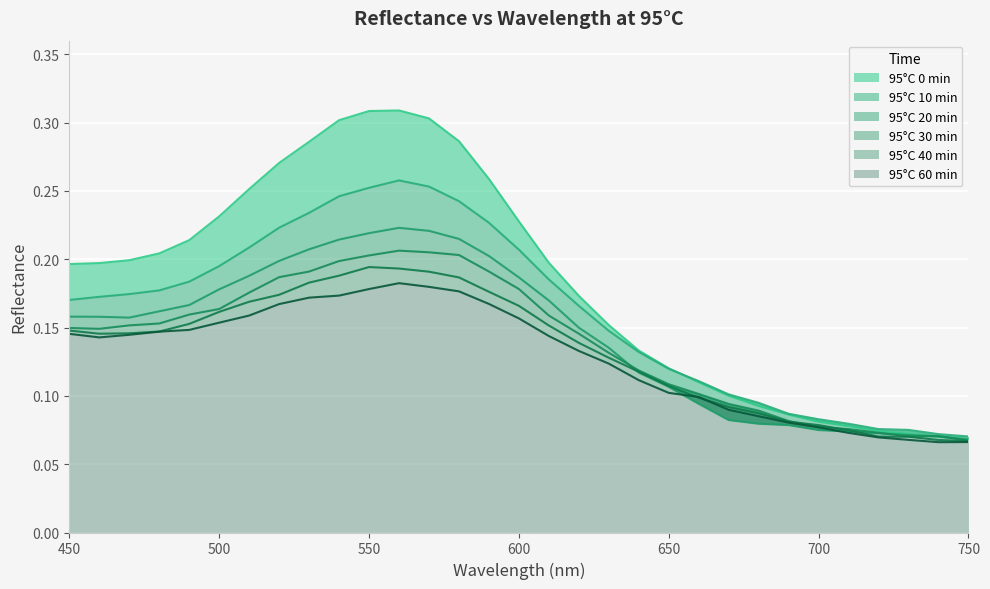

Which has a higher value, 640 or 530?

530